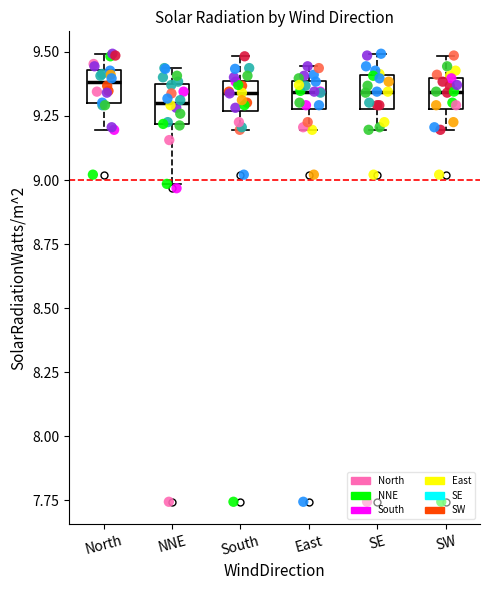

Reading left to right, read every box against the y-axis: the position of its median line, the range the box covers, and the ends of its whiskers. The values are not printed on the chart, so give them approximately, as read against the axis.

North: median 9.40, box 9.30 to 9.45, whiskers 9.20 to 9.50
NNE: median 9.30, box 9.20 to 9.35, whiskers 9.00 to 9.45
South: median 9.35, box 9.25 to 9.40, whiskers 9.20 to 9.50
East: median 9.35, box 9.30 to 9.40, whiskers 9.20 to 9.45
SE: median 9.35, box 9.30 to 9.40, whiskers 9.20 to 9.50
SW: median 9.35, box 9.30 to 9.40, whiskers 9.20 to 9.50